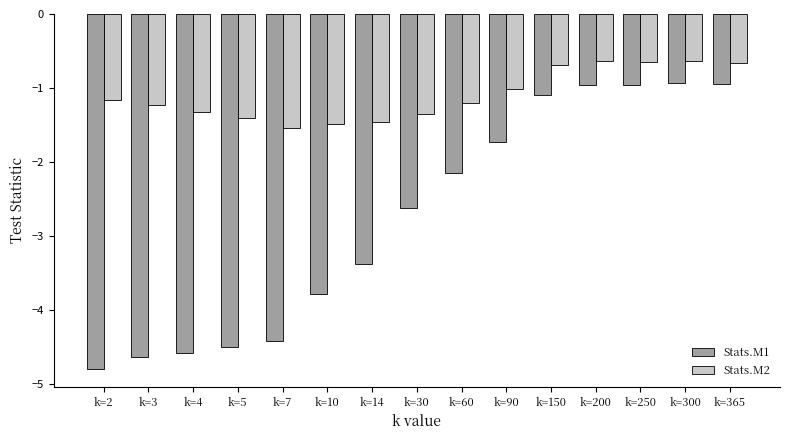

What is the sum of all Stats.M1 values?

-41.4